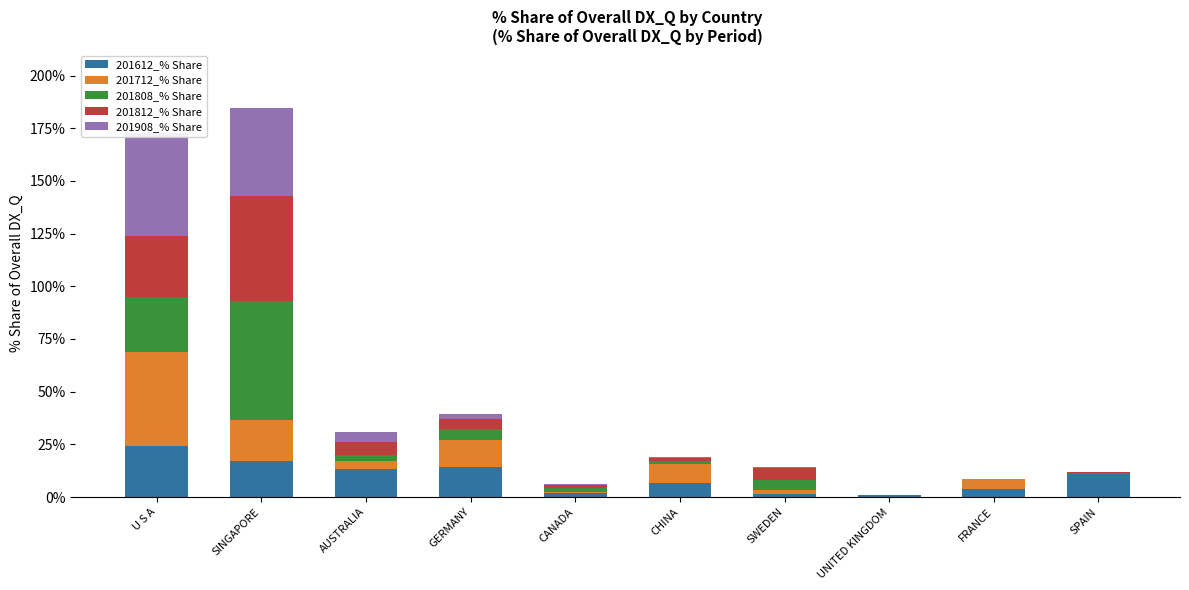

Is the value of 201812_% Share at SWEDEN greater than the value of 201712_% Share at CANADA?

Yes